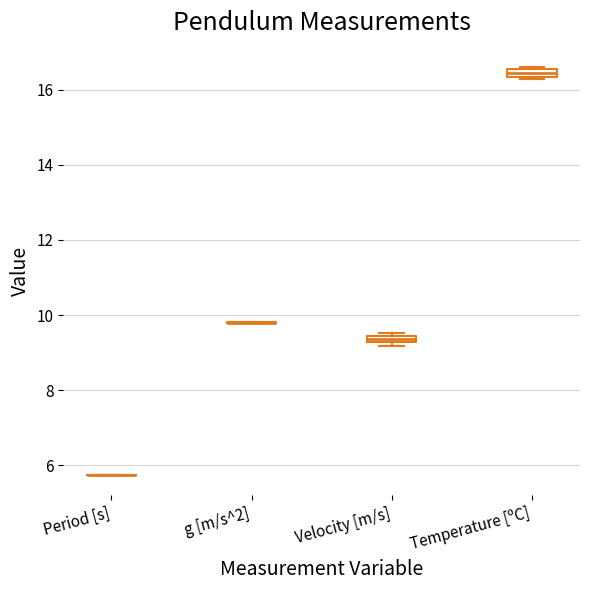

Where is the lower edge of the box for Velocity [m/s] on the y-axis? The values are not printed on the chart, so give them approximately, as read against the axis.

9.2